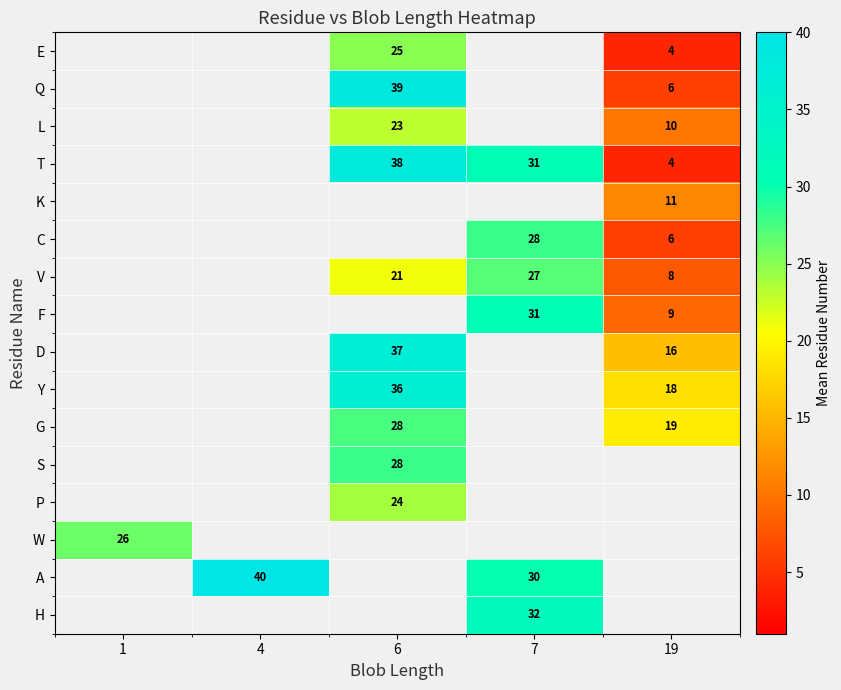

The G series shows 9 at 19. True or false?

False